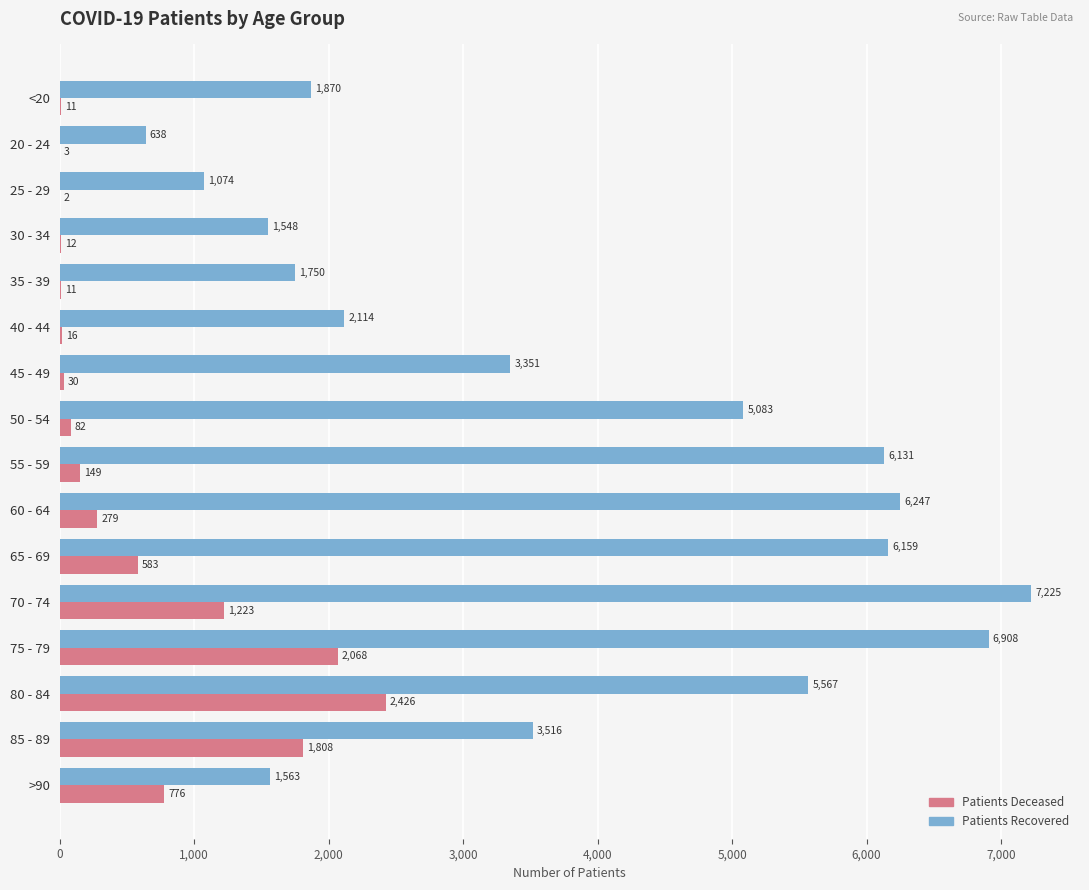

What is the maximum value shown in the chart?

7225